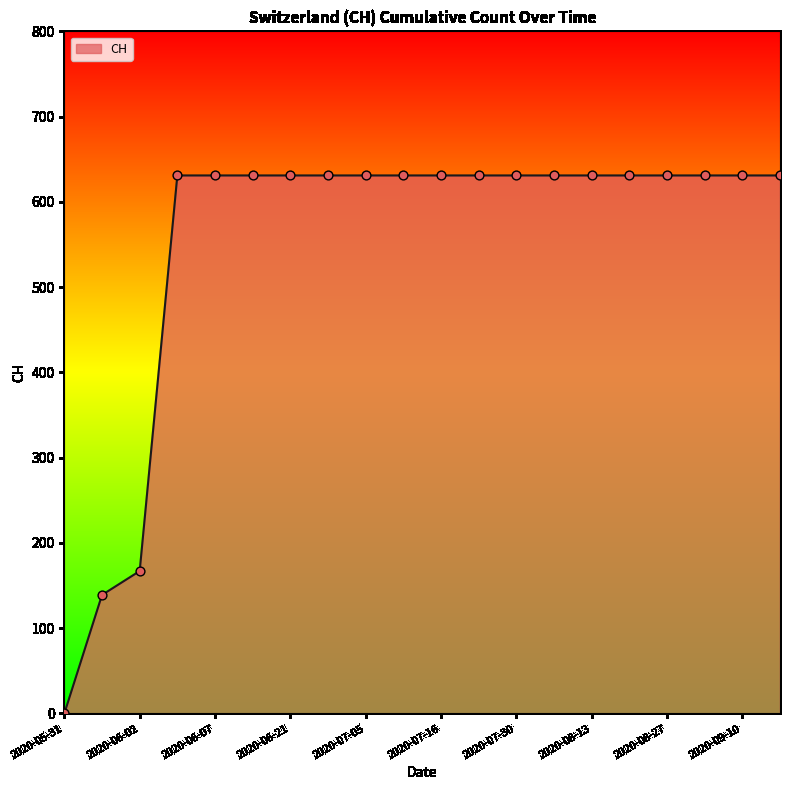

What is the difference between the maximum and minimum values?

631